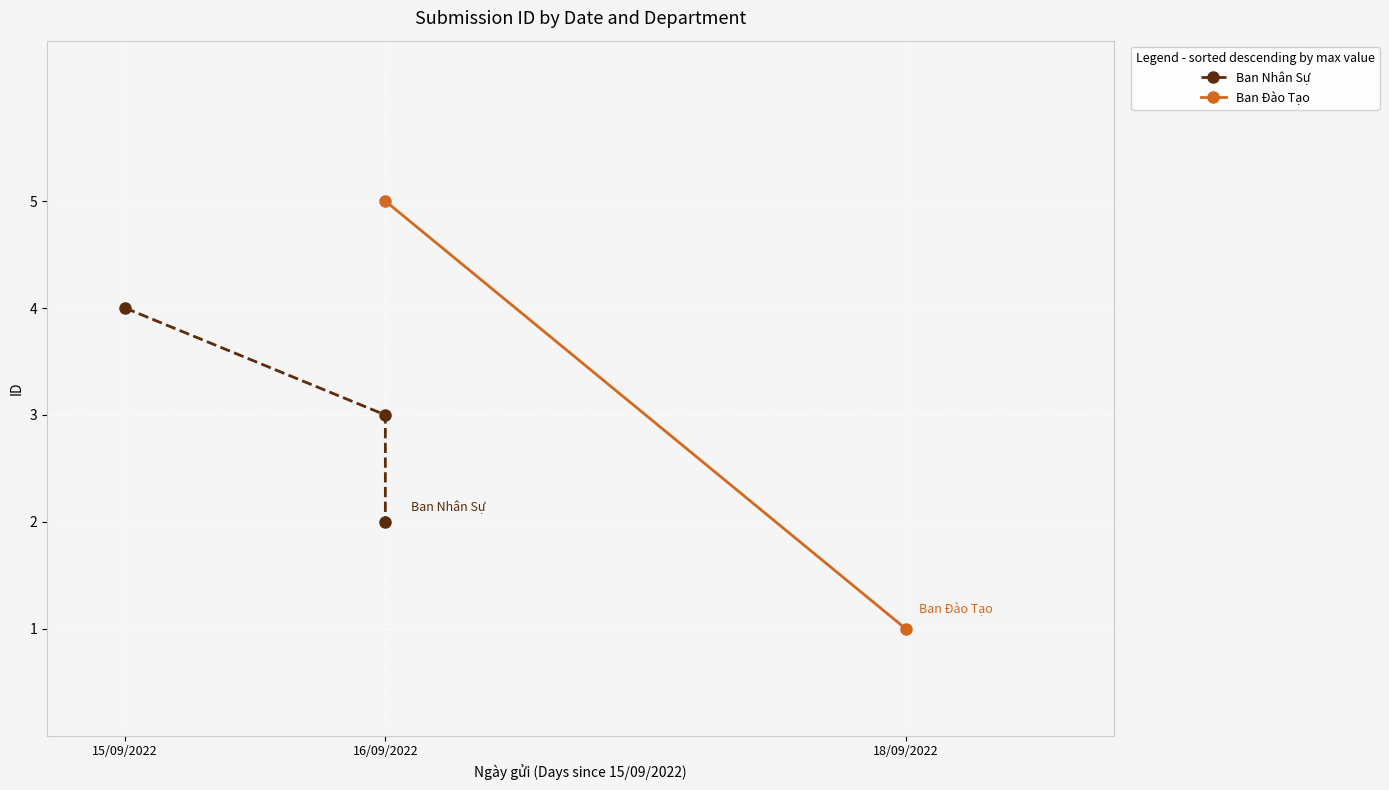

What is the sum of the values at 16/09/2022 and 18/09/2022?

5